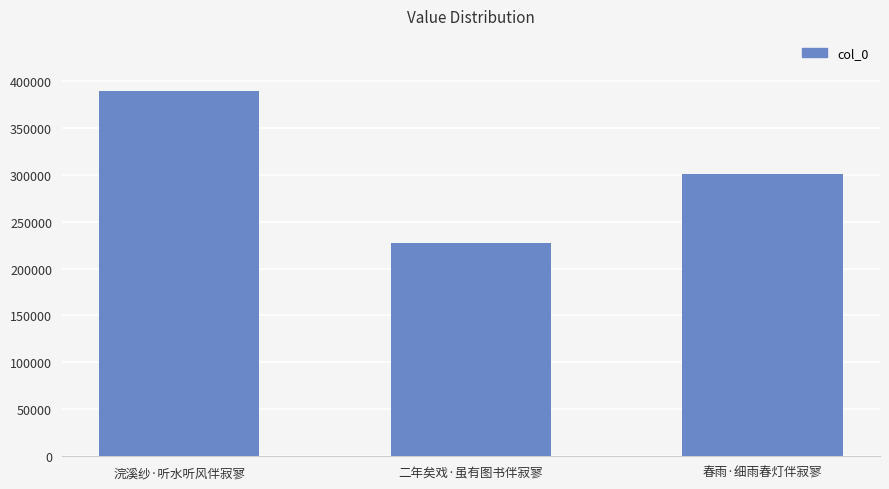

Is it true that the value at 浣溪纱·听水听风伴寂寥 is 389429?

True